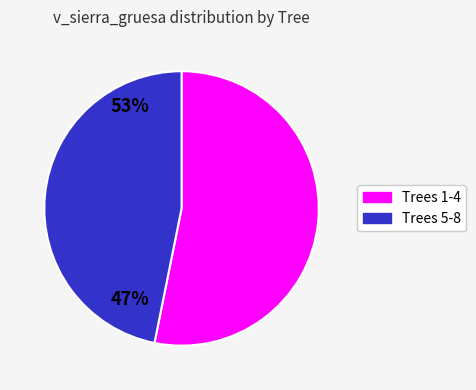

Is there any slice that represents more than half of the pie?

Yes